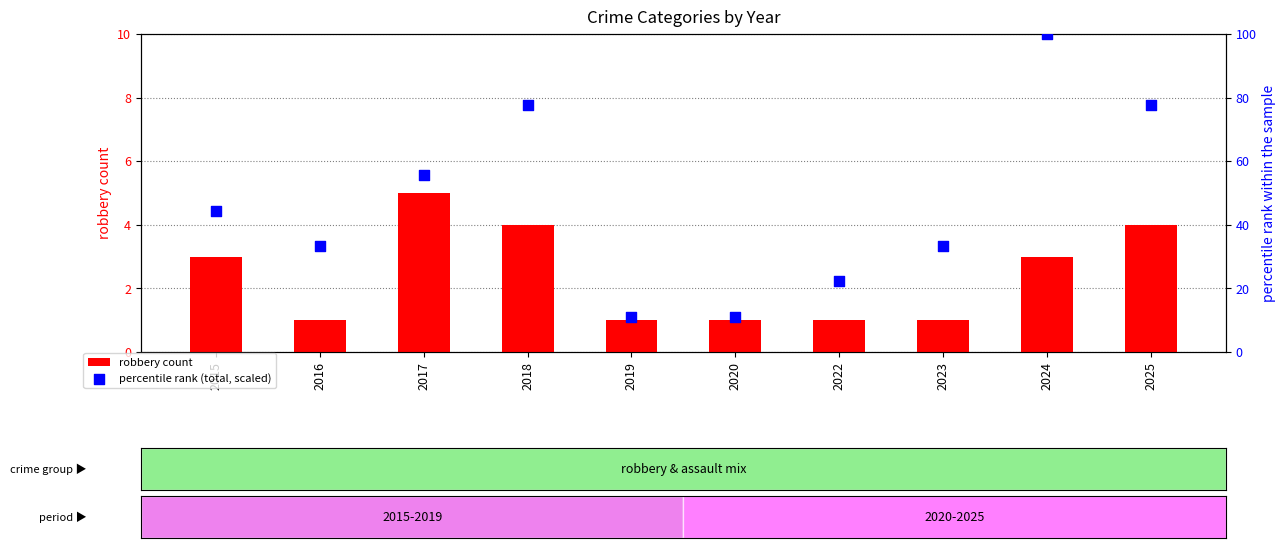

Is the value of percentile rank (total, scaled) at 2015 greater than the value of robbery count at 2022?

Yes